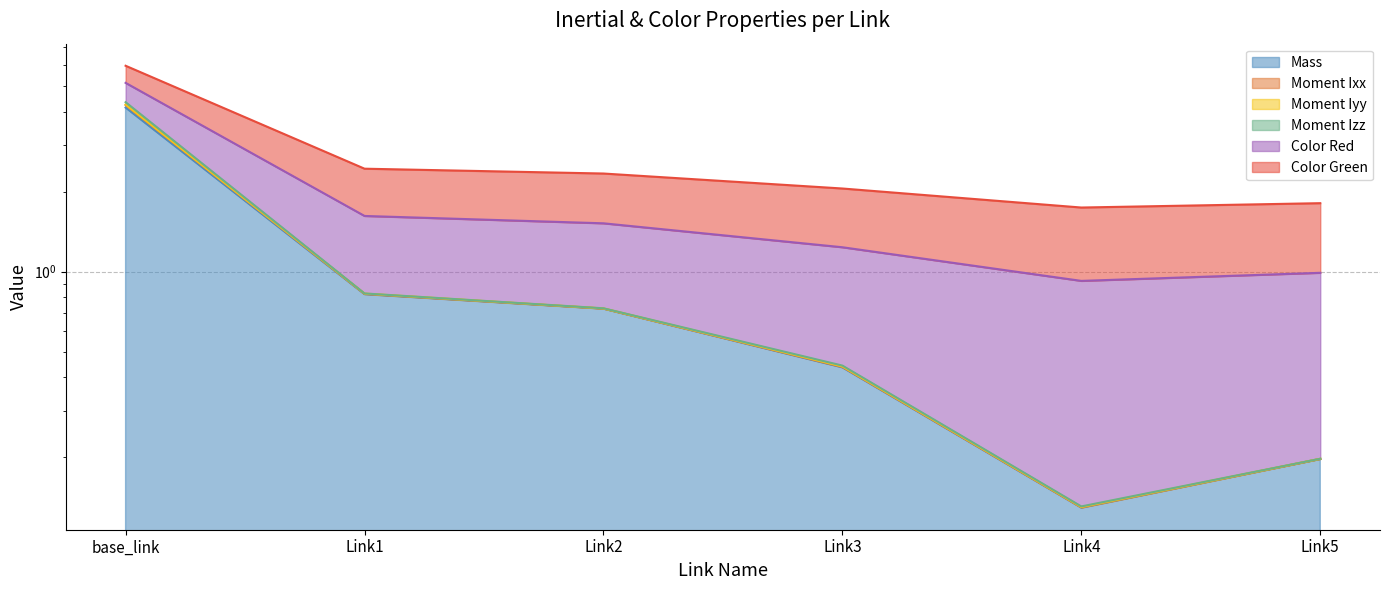

What is the average value of the Moment Ixx series?

2.7